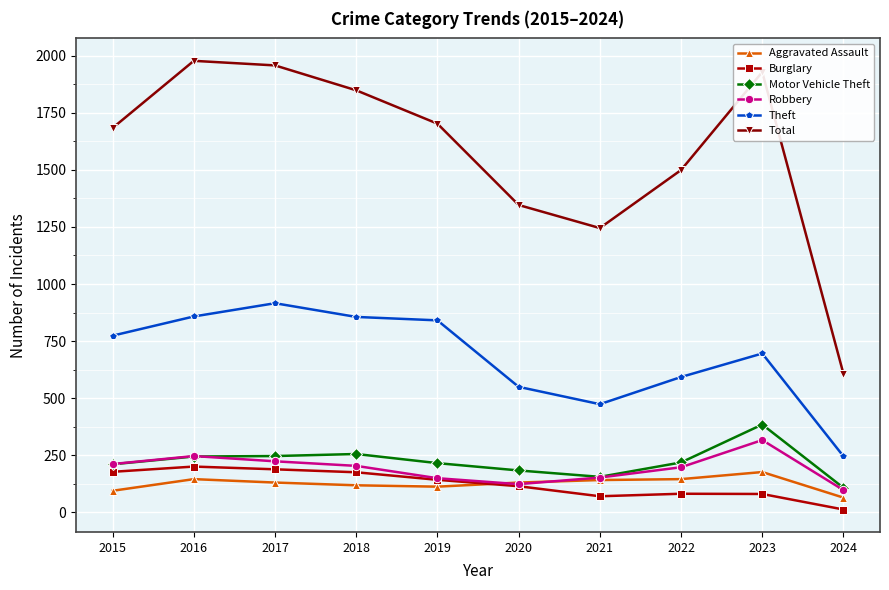

Which category has the lowest value in the Total series?

2024